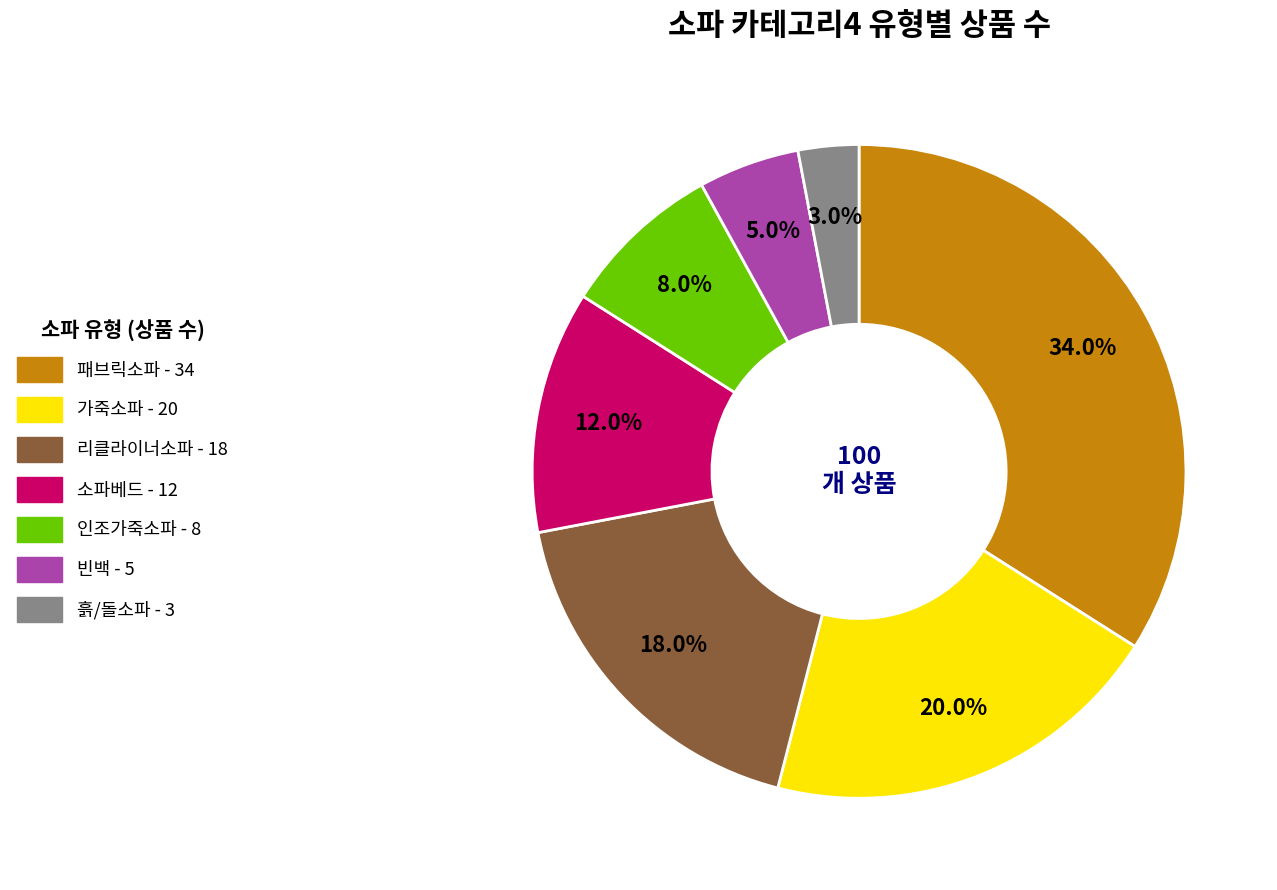

What is the total percentage of 빈백 and 가죽소파?

25.0%